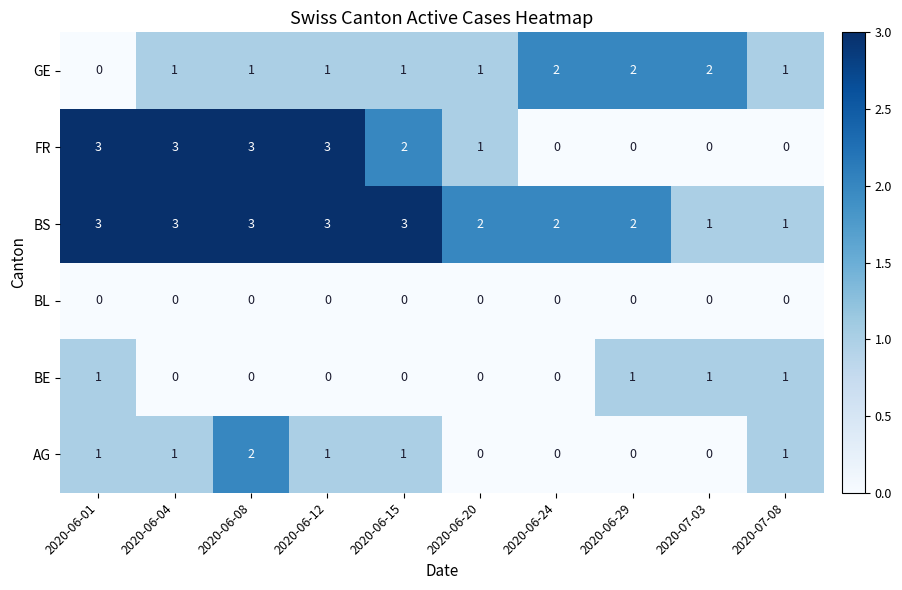

Count the number of data series in this chart.

6